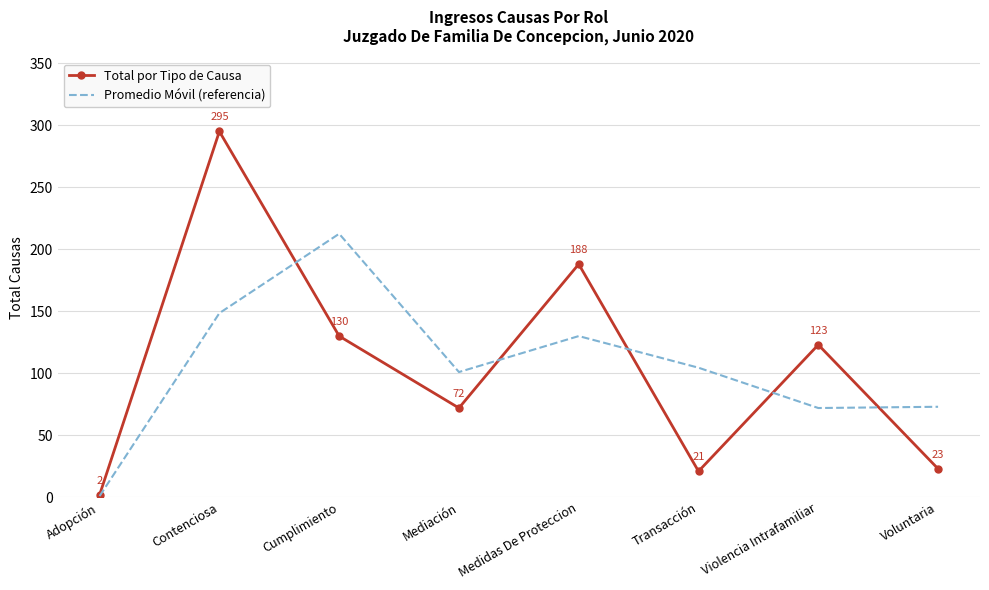

True or false: Promedio Móvil (referencia) has more than 2 interior local peaks.

False